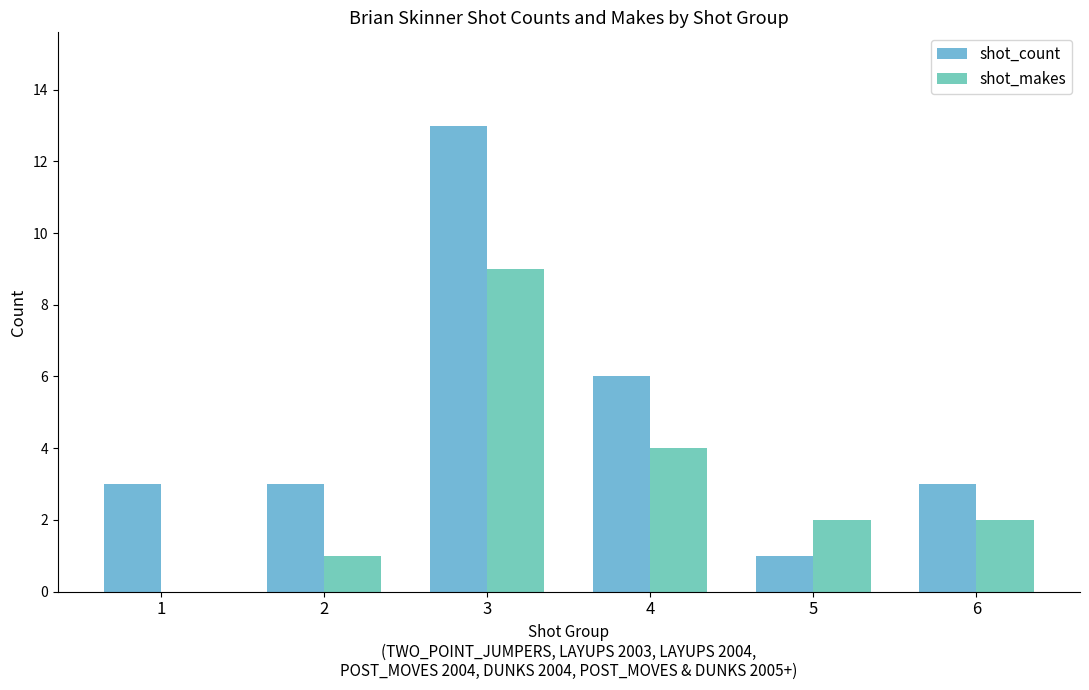

Are the bars horizontal?

No